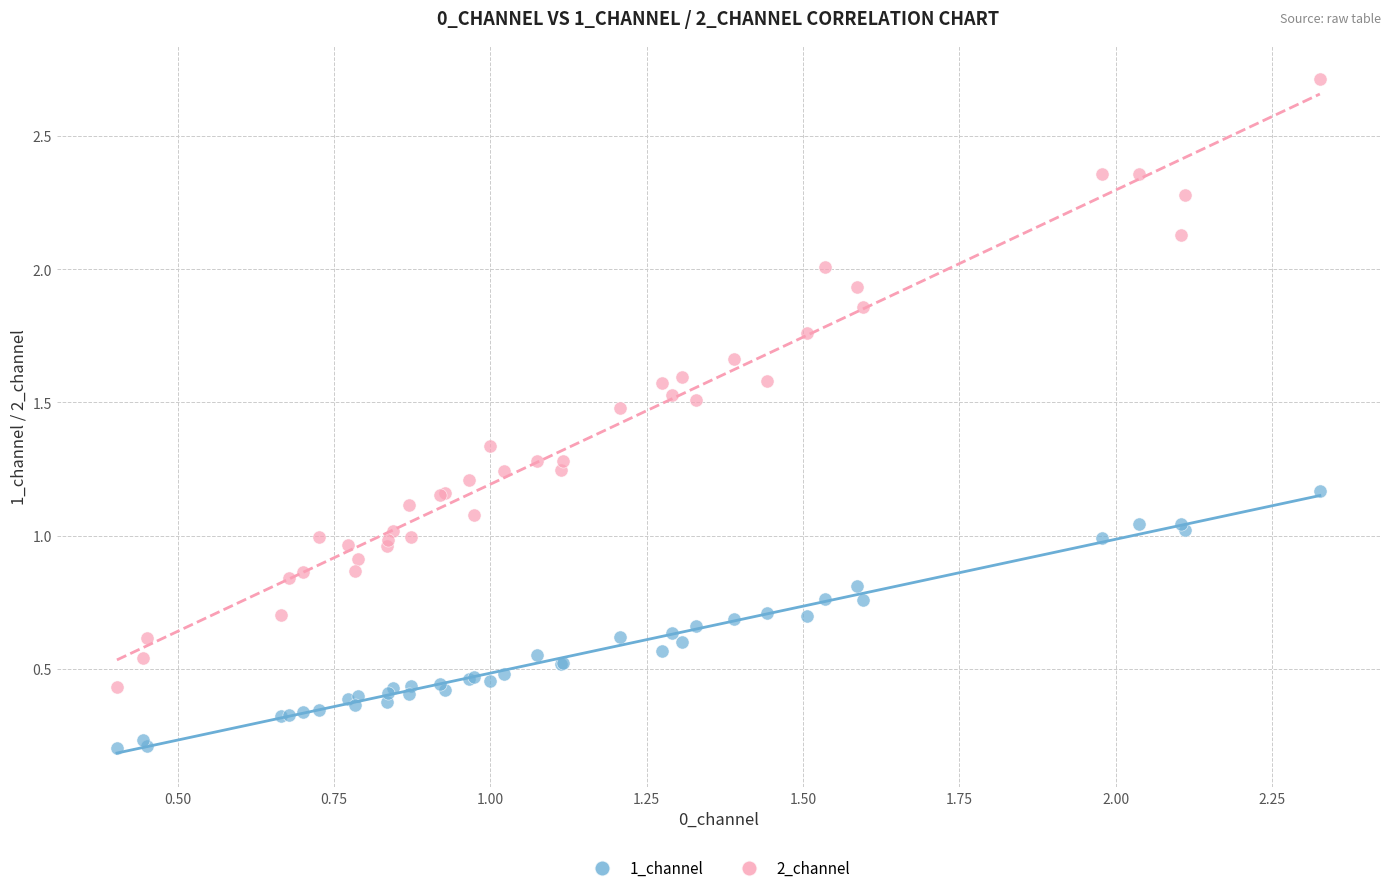

Which series reaches the minimum Y coordinate?

1_channel